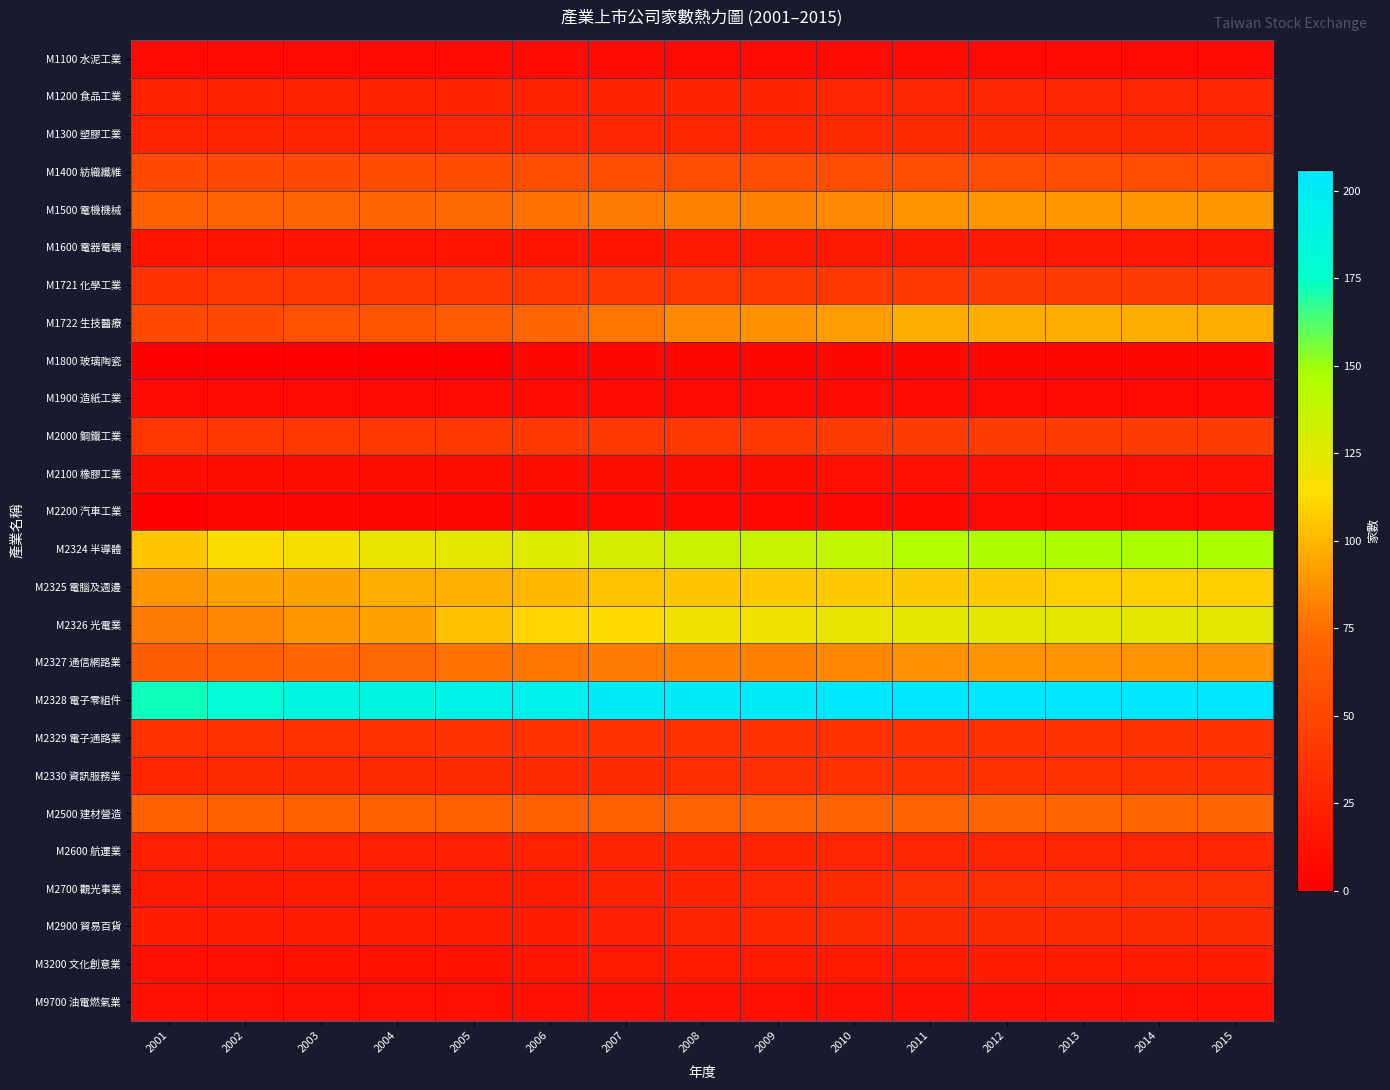

What is the spread (max minus min) of values at 2002?

180